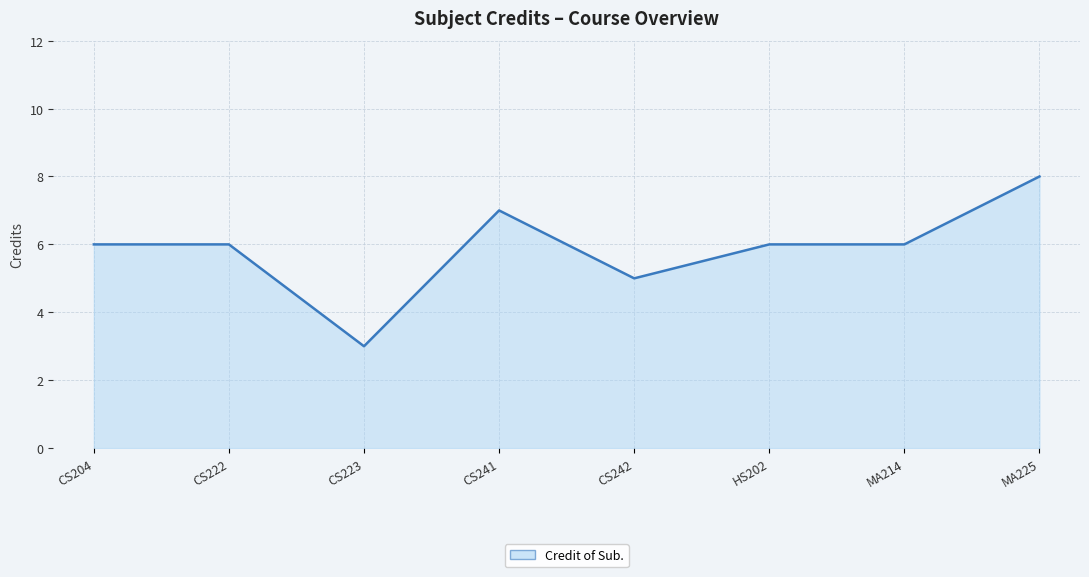

Count the values in the range 6 to 7.

5